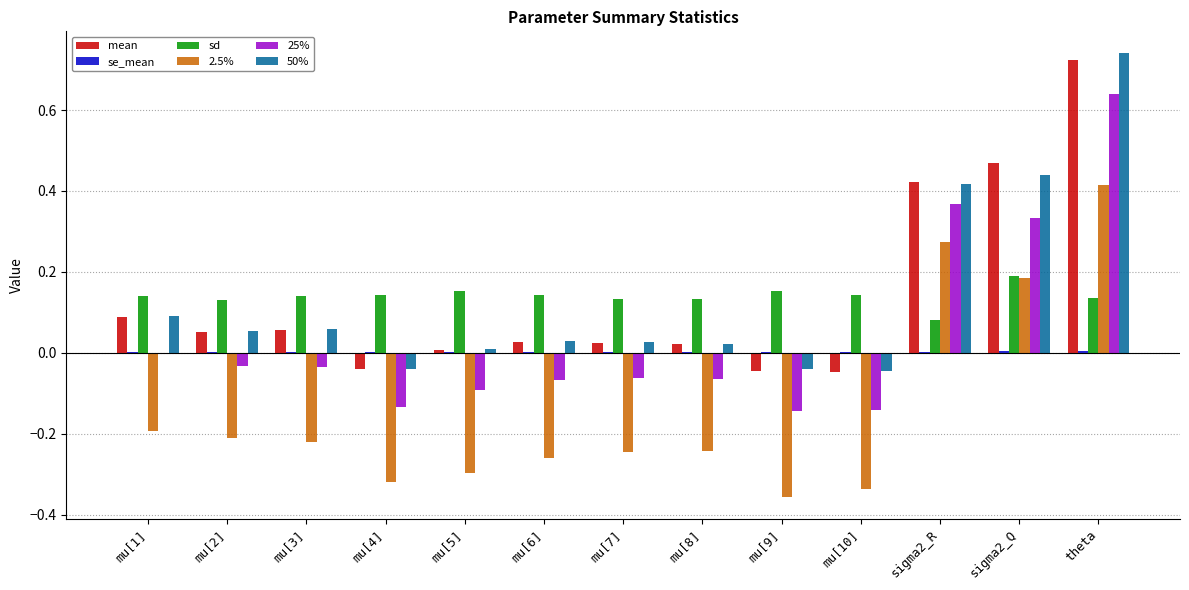

Is the value of 25% at sigma2_Q greater than the value of 50% at mu[3]?

Yes